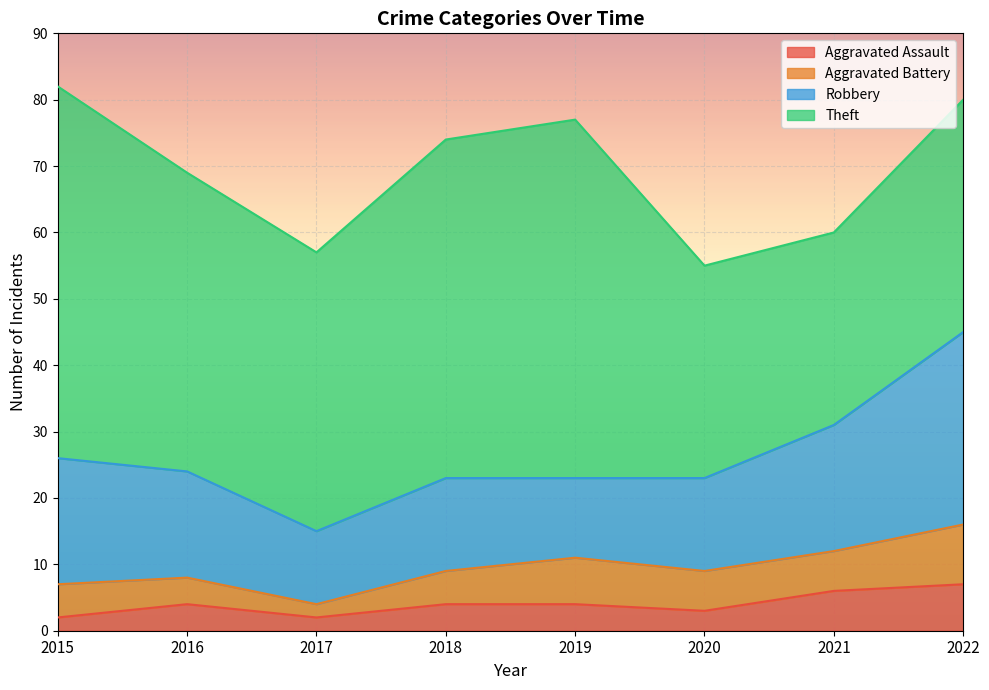

What is the lowest value of the Theft series?

29